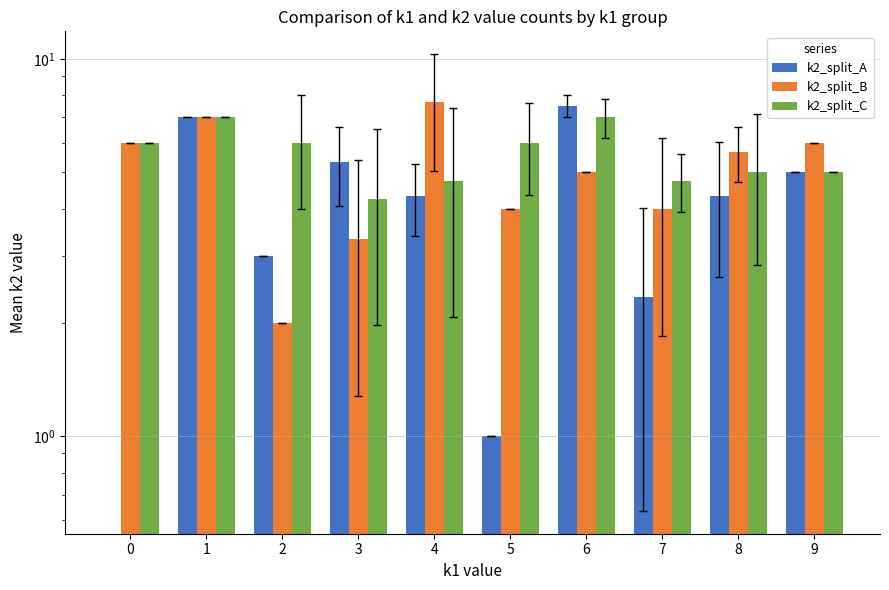

Reading left to right, list all the values displayed in this chart.

k2_split_A: 0=0.0	1=7.0	2=3.0	3=5.3	4=4.3	5=1.0	6=7.5	7=2.3	8=4.3	9=5.0
k2_split_B: 0=6.0	1=7.0	2=2.0	3=3.3	4=7.7	5=4.0	6=5.0	7=4.0	8=5.7	9=6.0
k2_split_C: 0=6.0	1=7.0	2=6.0	3=4.2	4=4.8	5=6.0	6=7.0	7=4.8	8=5.0	9=5.0